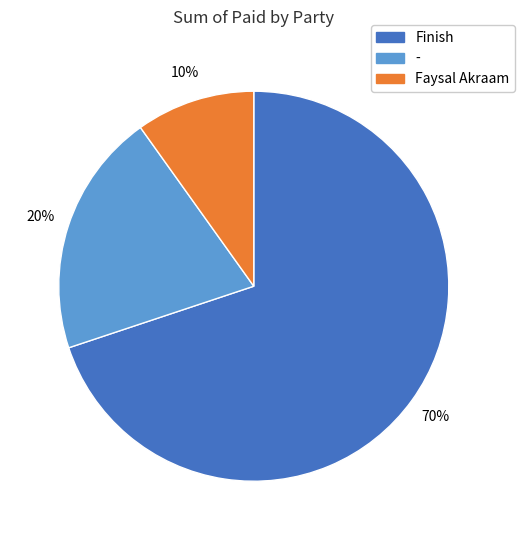

Combined, do Faysal Akraam and Finish account for over 50%?

Yes